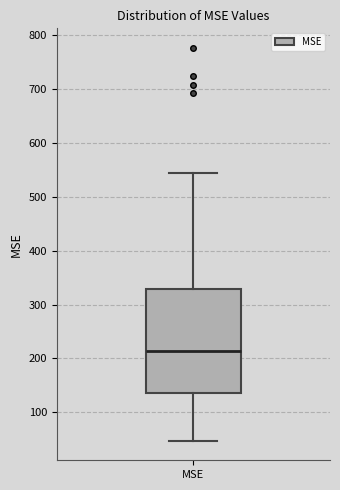

Transcribe this box plot: give where the median line is, the range the box spans, and where the two whiskers end, as read against the y-axis. The values are not printed on the chart, so give them approximately, as read against the axis.

median 210, box 140 to 330, whiskers 50 to 540